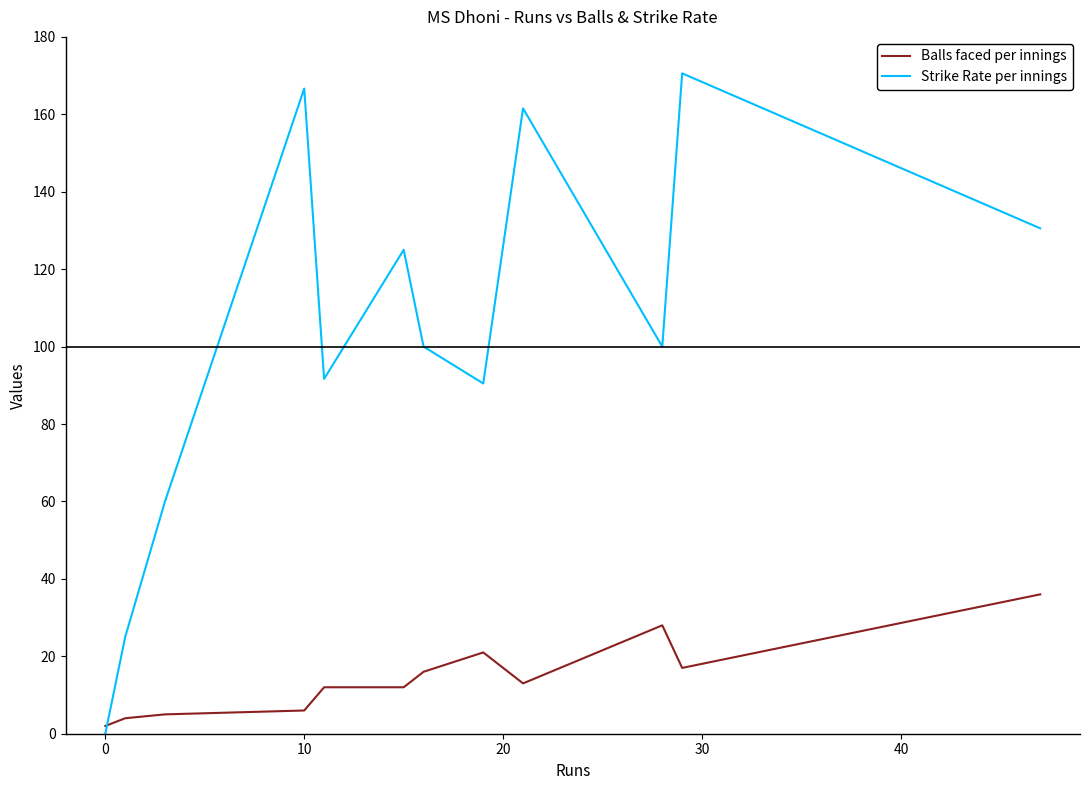

What is the difference between the maximum and minimum values in the Strike Rate per innings series?

170.6